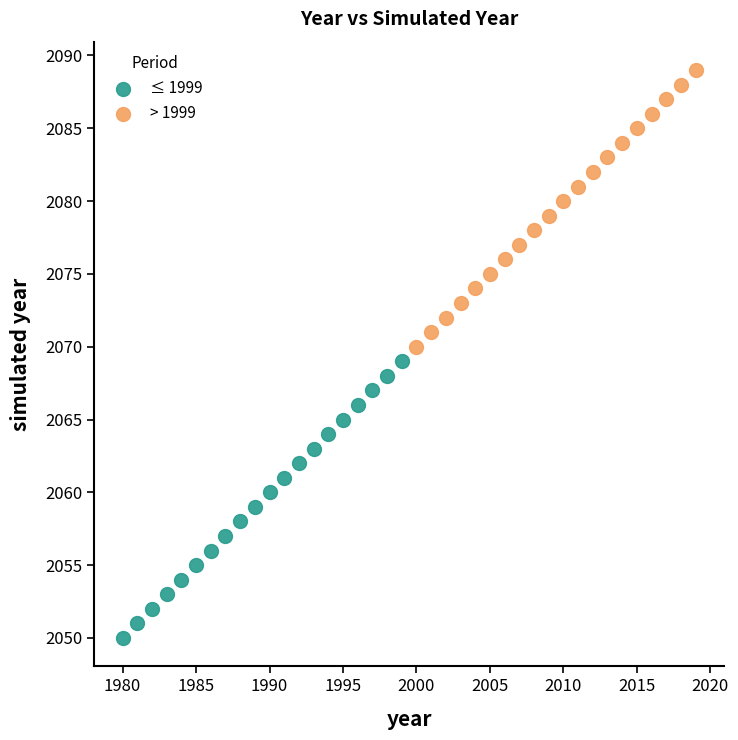

Which series contains the highest Y value?

> 1999